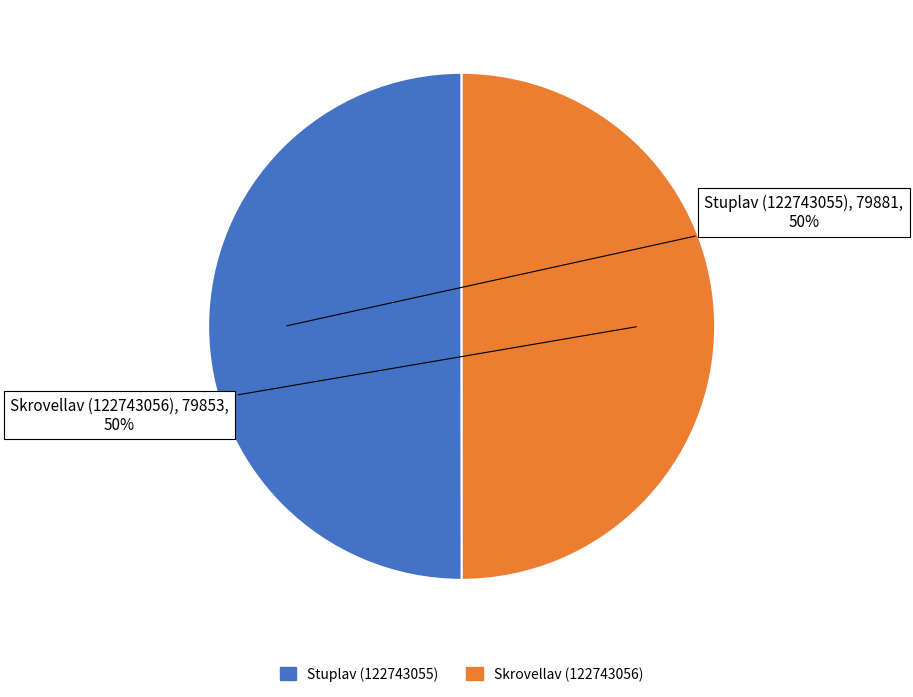

To the nearest percent, what portion does Stuplav (122743055) represent?

50%